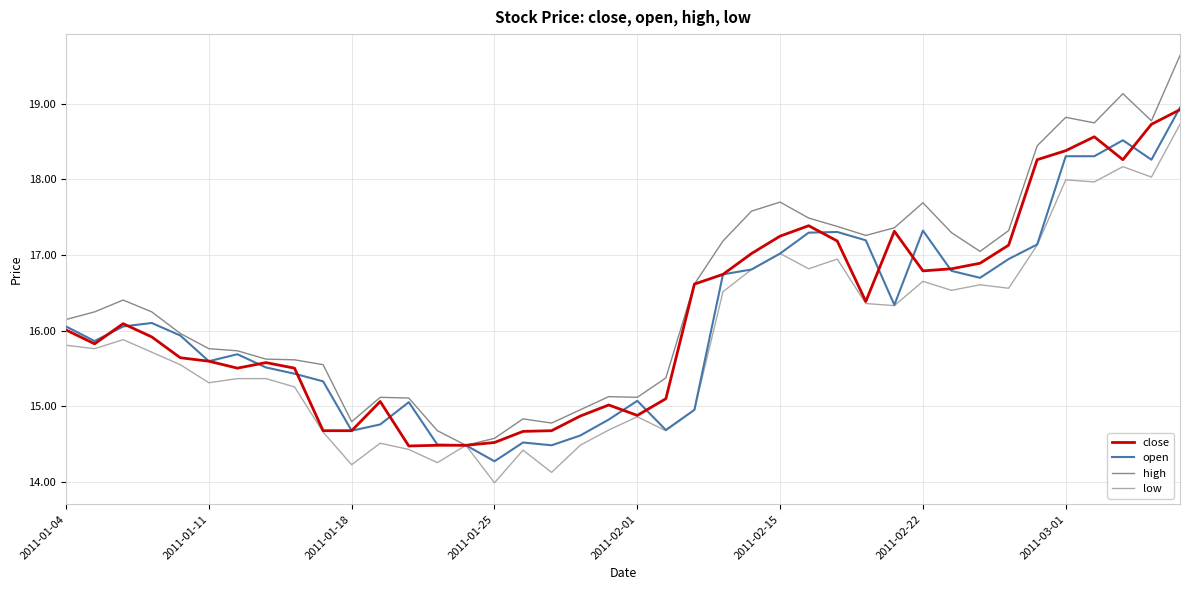

What is the average value of the high series?

16.5